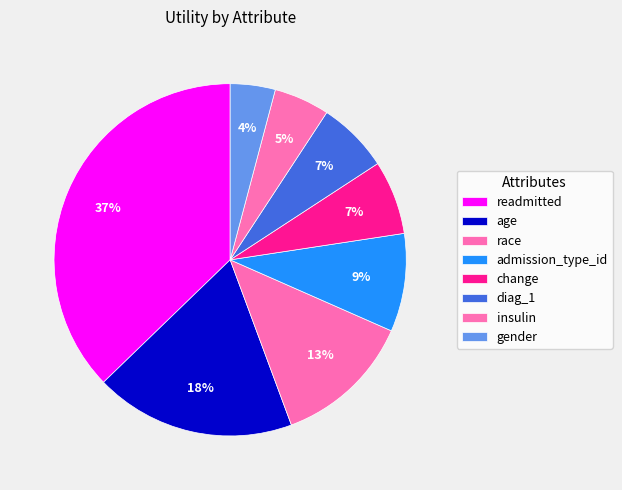

Which slice is the largest?

readmitted